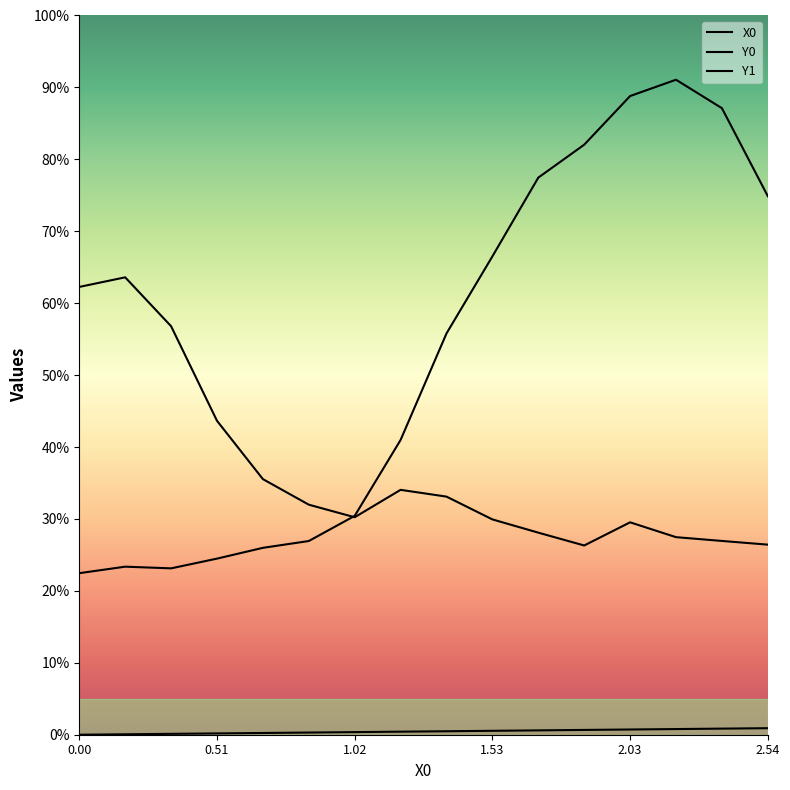

Does the chart display data point markers on the line(s)?

No